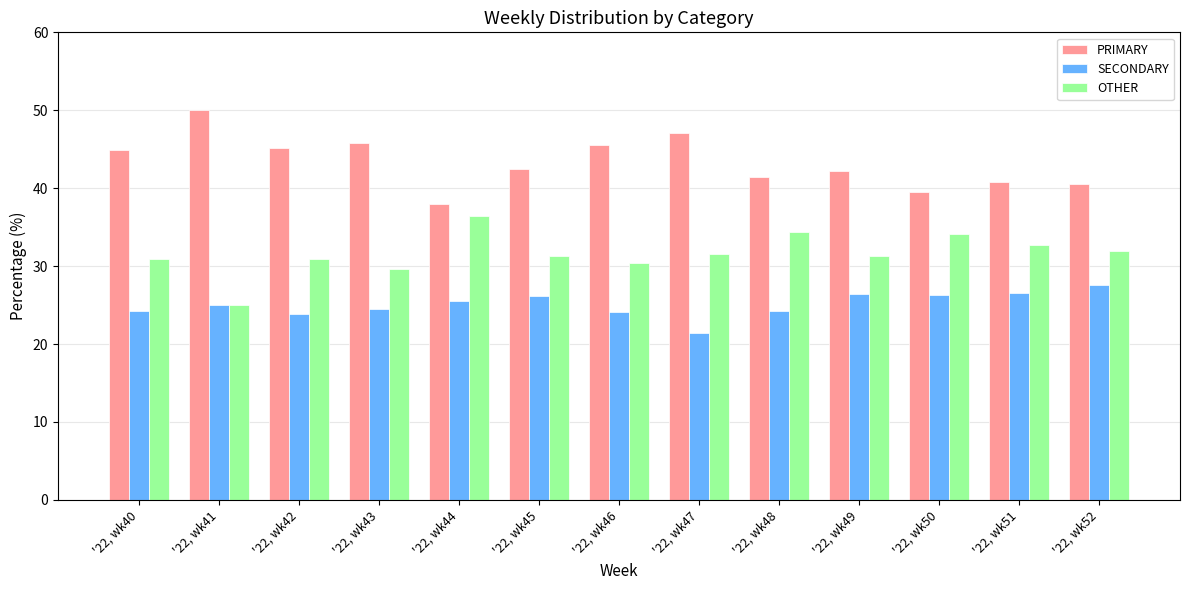

What is the total value across all series at '22, wk42?

100.0